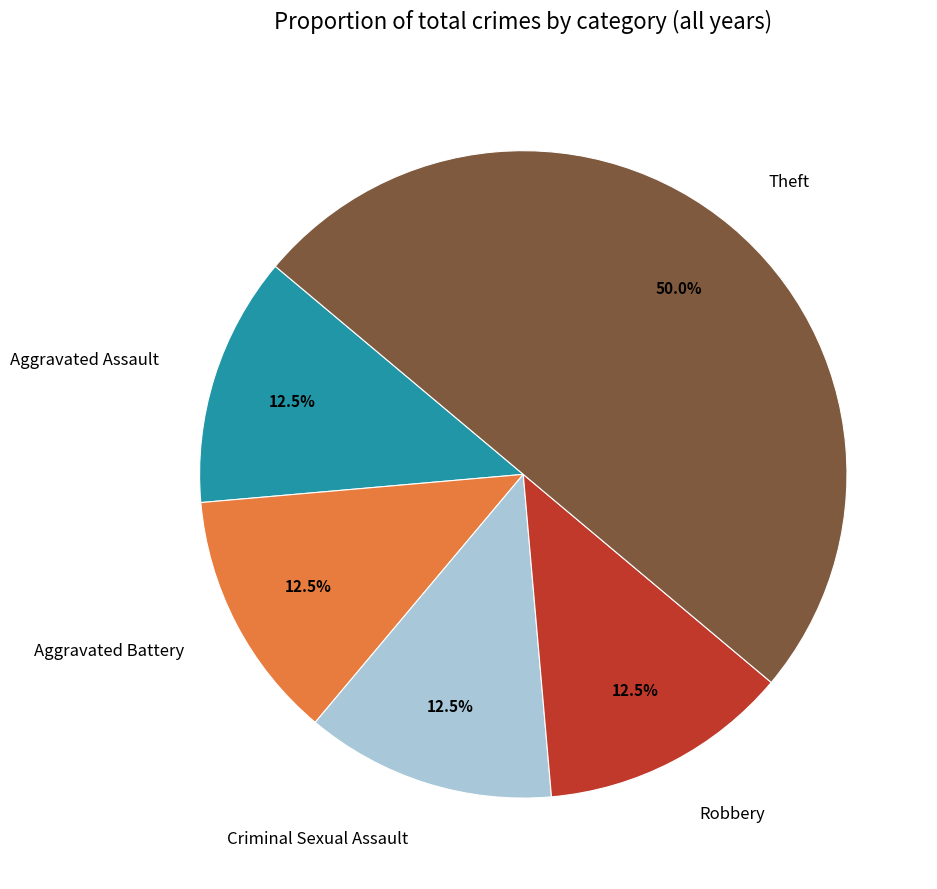

What is the ratio of the value at Theft to the value at Robbery?

4.0